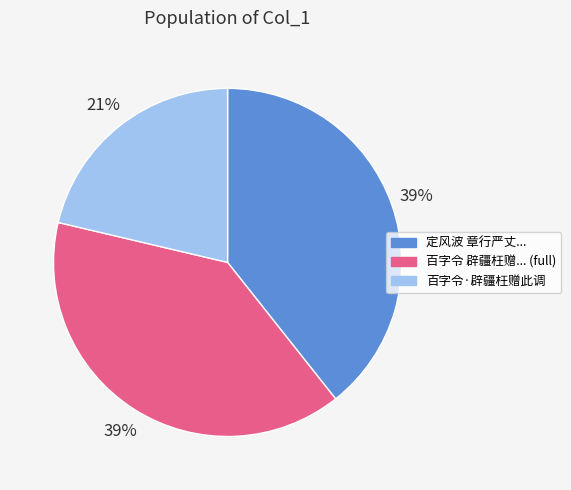

To the nearest percent, what is the average slice percentage?

33%